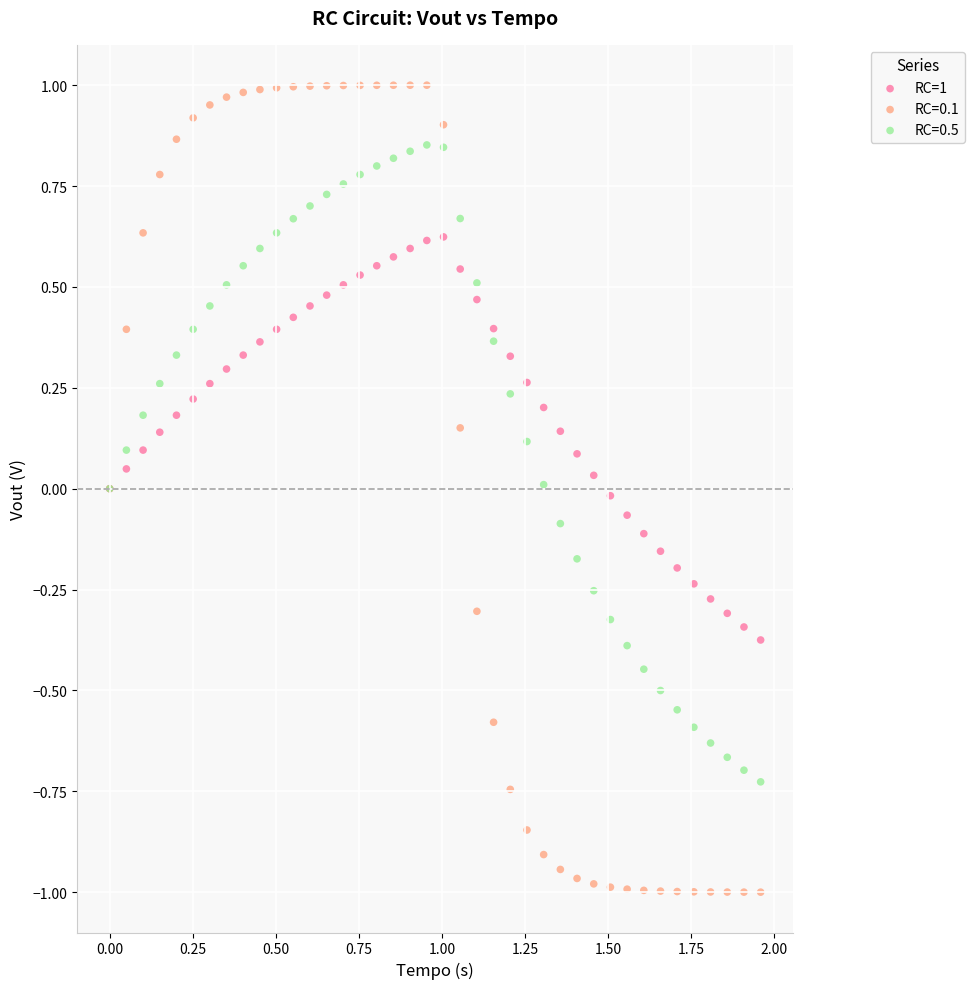

What is the X range (max minus min) for the scatter plot?

2.0